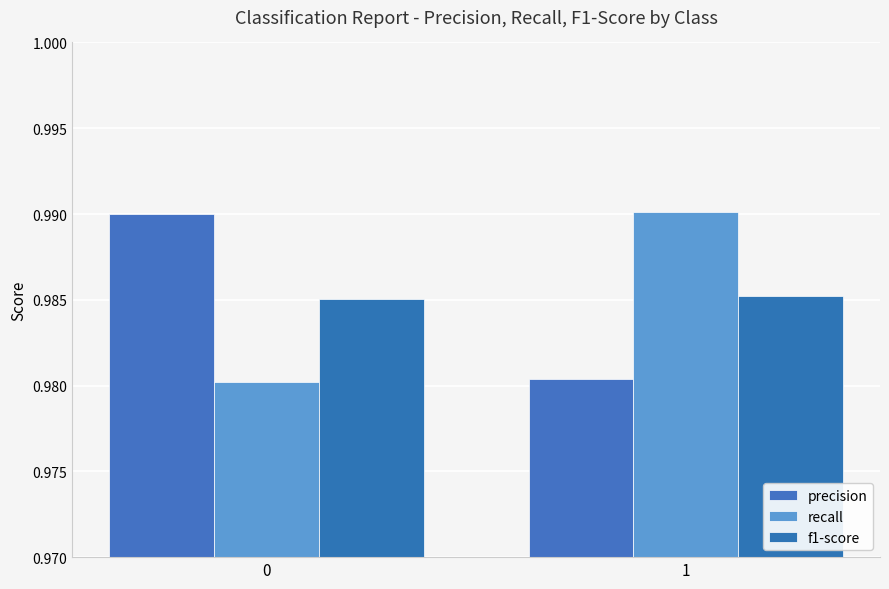

Reading left to right, transcribe all the data shown in this chart.

precision: 0=1.0	1=1.0
recall: 0=1.0	1=1.0
f1-score: 0=1.0	1=1.0